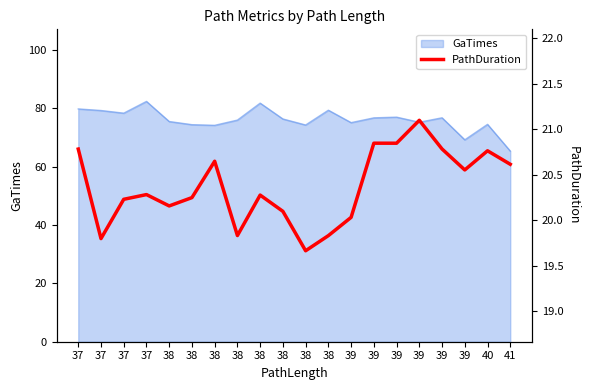

List the labels in order of value, largest first.

39, 39, 39, 39, 37, 40, 38, 41, 39, 37, 38, 38, 37, 38, 38, 39, 38, 38, 37, 38